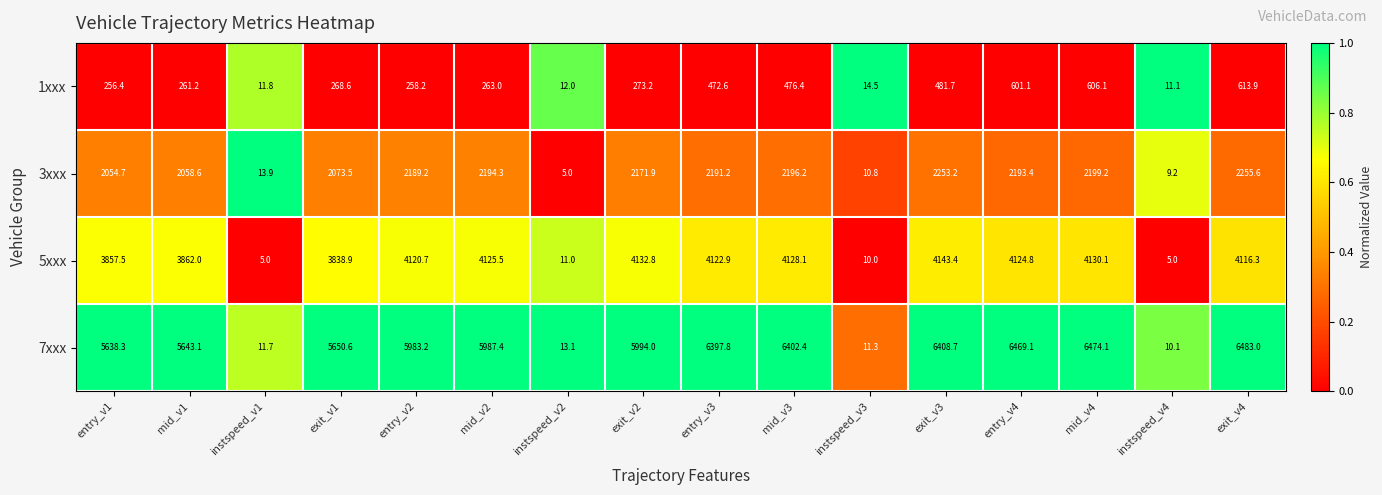

What is the total value across all series at entry_v3?

13184.5